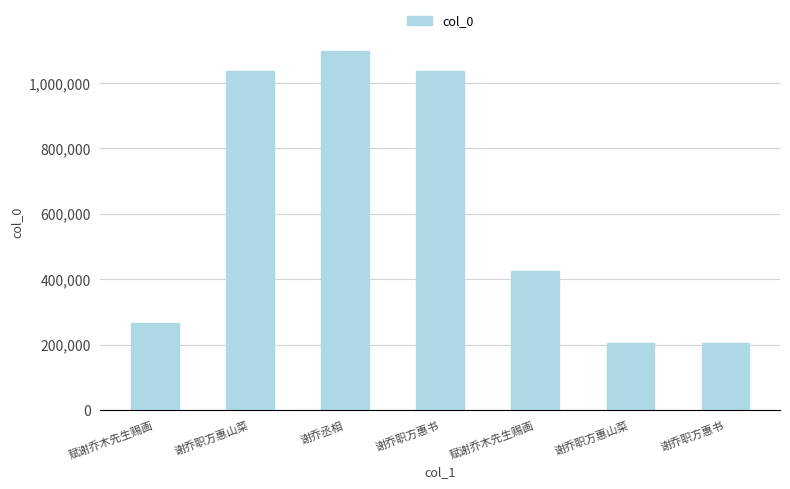

What is the difference between the maximum and minimum values?

890045